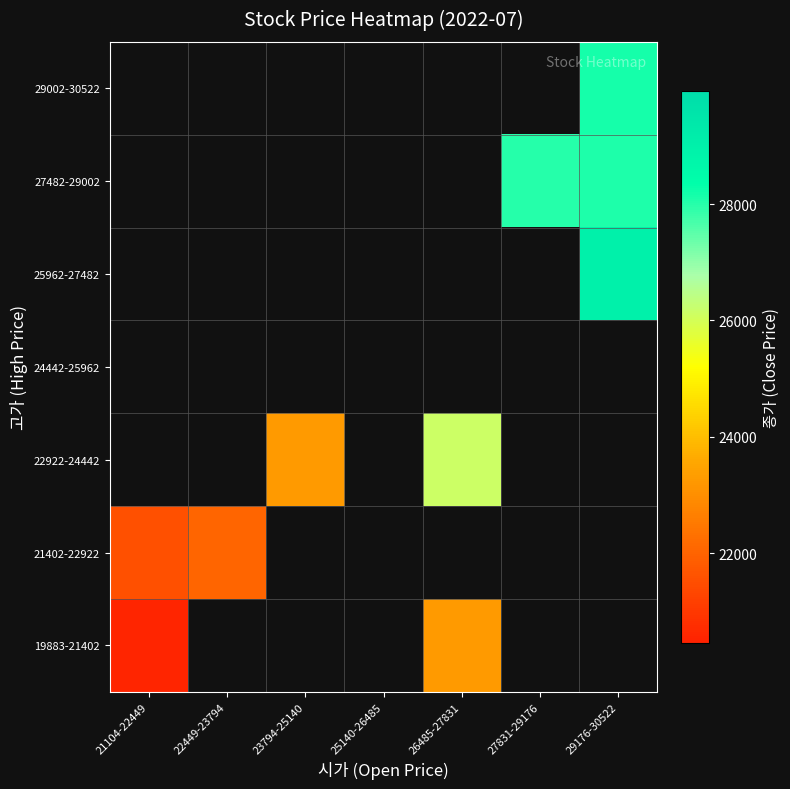

At how many categories does at least one series exceed 27966?

2